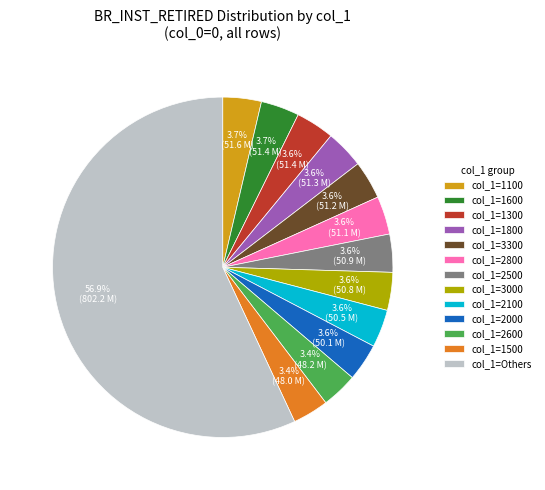

Which category accounts for the majority?

col_1=Others